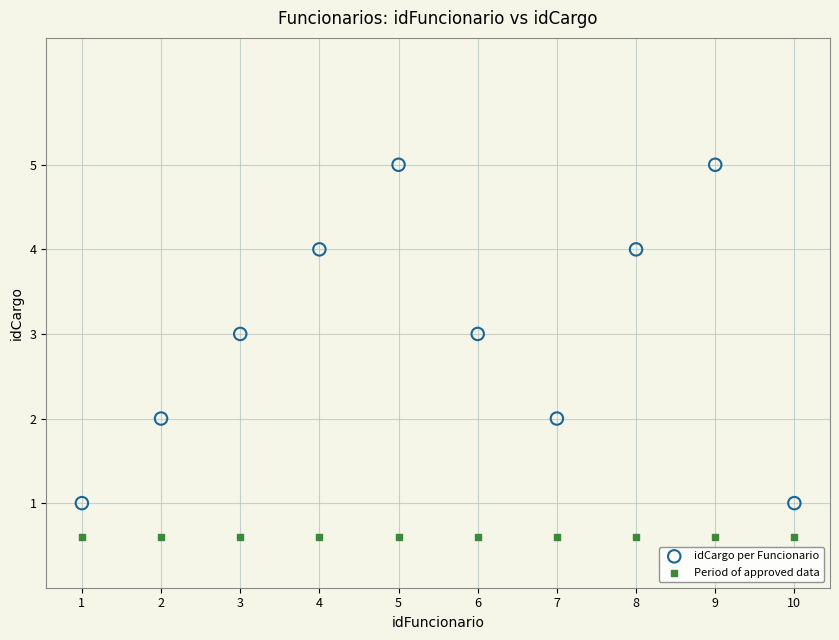

Which series reaches the minimum Y coordinate?

Period of approved data